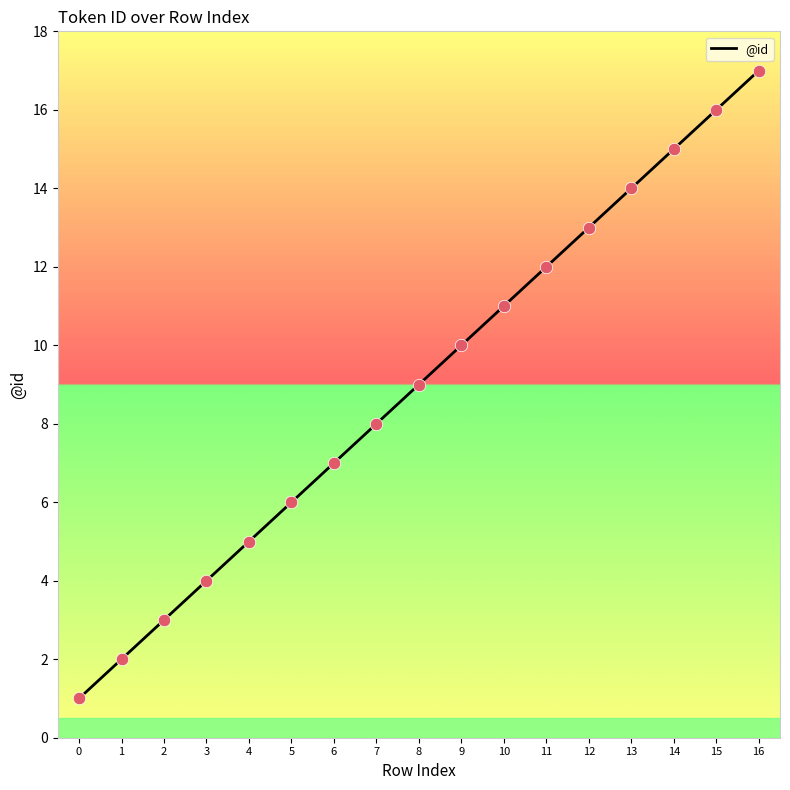

What is the change in value from 0 to 8?

+8